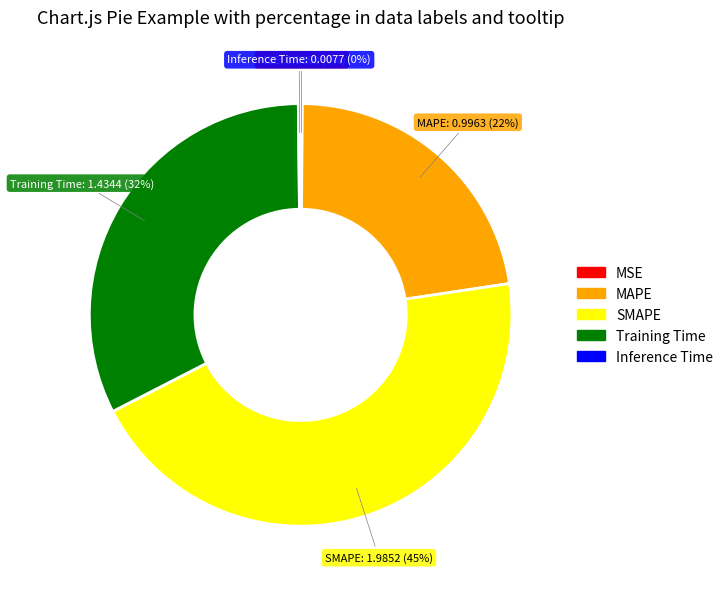

To the nearest percent, what is the difference between the largest and smallest slice percentages?

45%